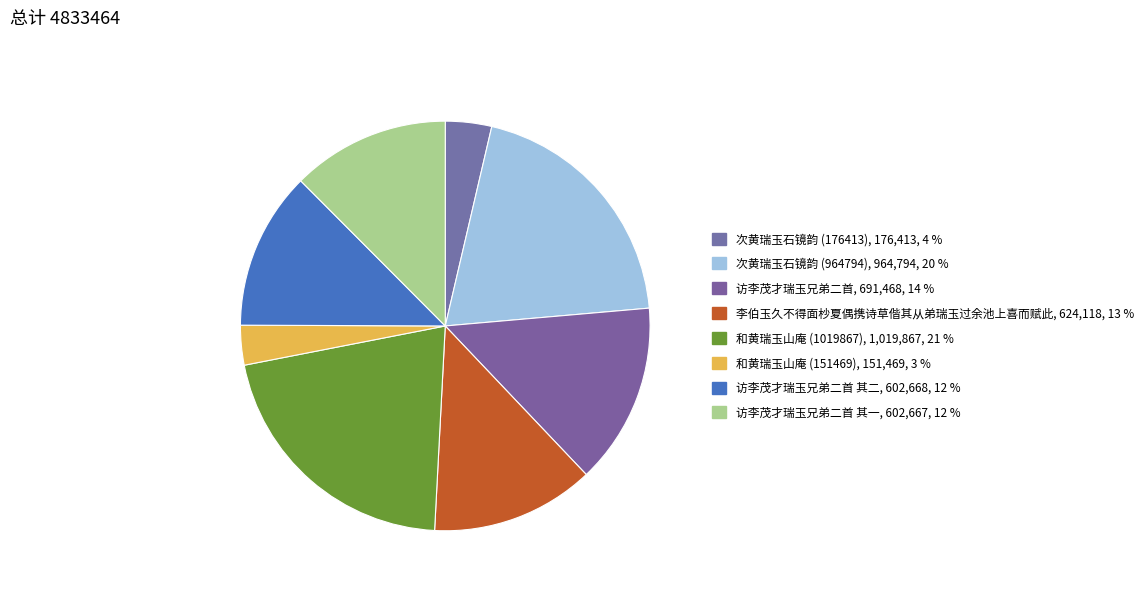

Which slice is the largest?

和黄瑞玉山庵 (1019867)